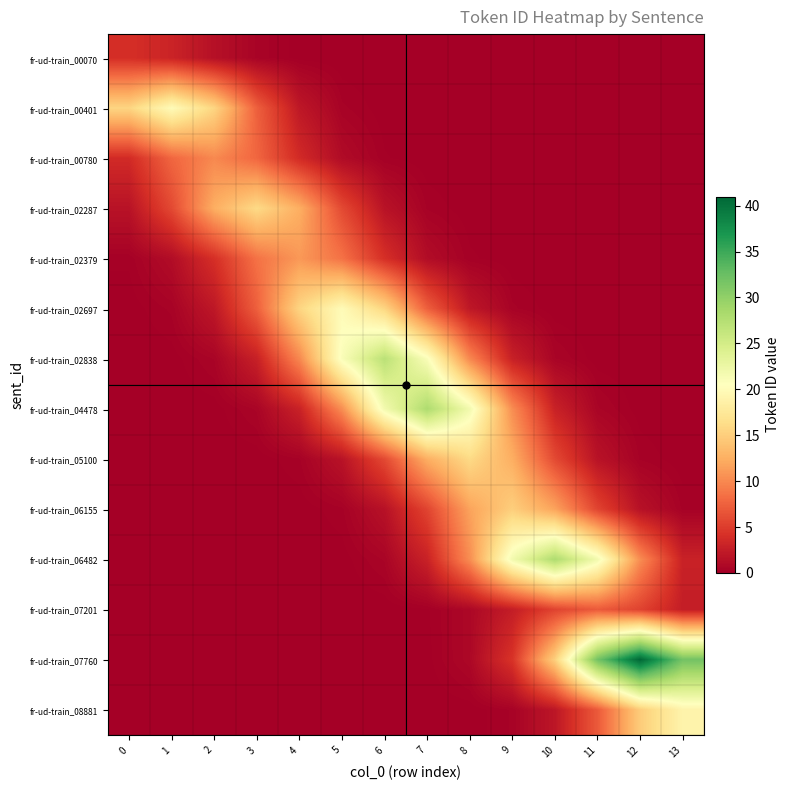

Reading left to right, what are all the values shown in this chart?

fr-ud-train_00070: 0=4.0	1=3.1	2=1.5	3=0.4	4=0.1	5=0.0	6=0.0	7=0.0	8=0.0	9=0.0	10=0.0	11=0.0	12=0.0	13=0.0
fr-ud-train_00401: 0=15.6	1=20.0	2=15.6	3=7.4	4=2.1	5=0.4	6=0.0	7=0.0	8=0.0	9=0.0	10=0.0	11=0.0	12=0.0	13=0.0
fr-ud-train_00780: 0=3.7	1=7.8	2=10.0	3=7.8	4=3.7	5=1.1	6=0.2	7=0.0	8=0.0	9=0.0	10=0.0	11=0.0	12=0.0	13=0.0
fr-ud-train_02287: 0=1.7	1=5.9	2=12.5	3=16.0	4=12.5	5=5.9	6=1.7	7=0.3	8=0.0	9=0.0	10=0.0	11=0.0	12=0.0	13=0.0
fr-ud-train_02379: 0=0.2	1=1.2	2=4.0	3=8.6	4=11.0	5=8.6	6=4.0	7=1.2	8=0.2	9=0.0	10=0.0	11=0.0	12=0.0	13=0.0
fr-ud-train_02697: 0=0.0	1=0.4	2=2.1	3=7.4	4=15.6	5=20.0	6=15.6	7=7.4	8=2.1	9=0.4	10=0.0	11=0.0	12=0.0	13=0.0
fr-ud-train_02838: 0=0.0	1=0.1	2=0.5	3=2.8	4=9.9	5=21.0	6=27.0	7=21.0	8=9.9	9=2.8	10=0.5	11=0.1	12=0.0	13=0.0
fr-ud-train_04478: 0=0.0	1=0.0	2=0.1	3=0.5	4=3.0	5=10.3	6=21.8	7=28.0	8=21.8	9=10.3	10=3.0	11=0.5	12=0.1	13=0.0
fr-ud-train_05100: 0=0.0	1=0.0	2=0.0	3=0.0	4=0.3	5=1.7	6=5.9	7=12.5	8=16.0	9=12.5	10=5.9	11=1.7	12=0.3	13=0.0
fr-ud-train_06155: 0=0.0	1=0.0	2=0.0	3=0.0	4=0.0	5=0.3	6=1.6	7=5.5	8=11.7	9=15.0	10=11.7	11=5.5	12=1.6	13=0.3
fr-ud-train_06482: 0=0.0	1=0.0	2=0.0	3=0.0	4=0.0	5=0.1	6=0.5	7=3.0	8=10.3	9=21.8	10=28.0	11=21.8	12=10.3	13=3.0
fr-ud-train_07201: 0=0.0	1=0.0	2=0.0	3=0.0	4=0.0	5=0.0	6=0.0	7=0.1	8=0.7	9=2.6	10=5.5	11=7.0	12=5.5	13=2.6
fr-ud-train_07760: 0=0.0	1=0.0	2=0.0	3=0.0	4=0.0	5=0.0	6=0.0	7=0.1	8=0.8	9=4.3	10=15.1	11=31.9	12=41.0	13=31.9
fr-ud-train_08881: 0=0.0	1=0.0	2=0.0	3=0.0	4=0.0	5=0.0	6=0.0	7=0.0	8=0.0	9=0.3	10=2.0	11=7.0	12=14.8	13=19.0